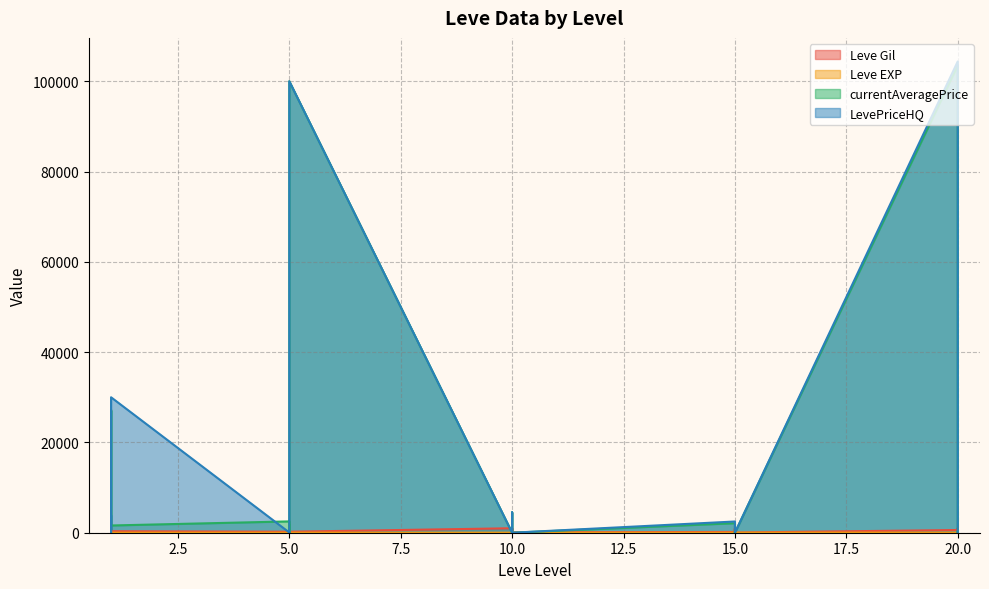

Which series has the largest total across all categories?

currentAveragePrice